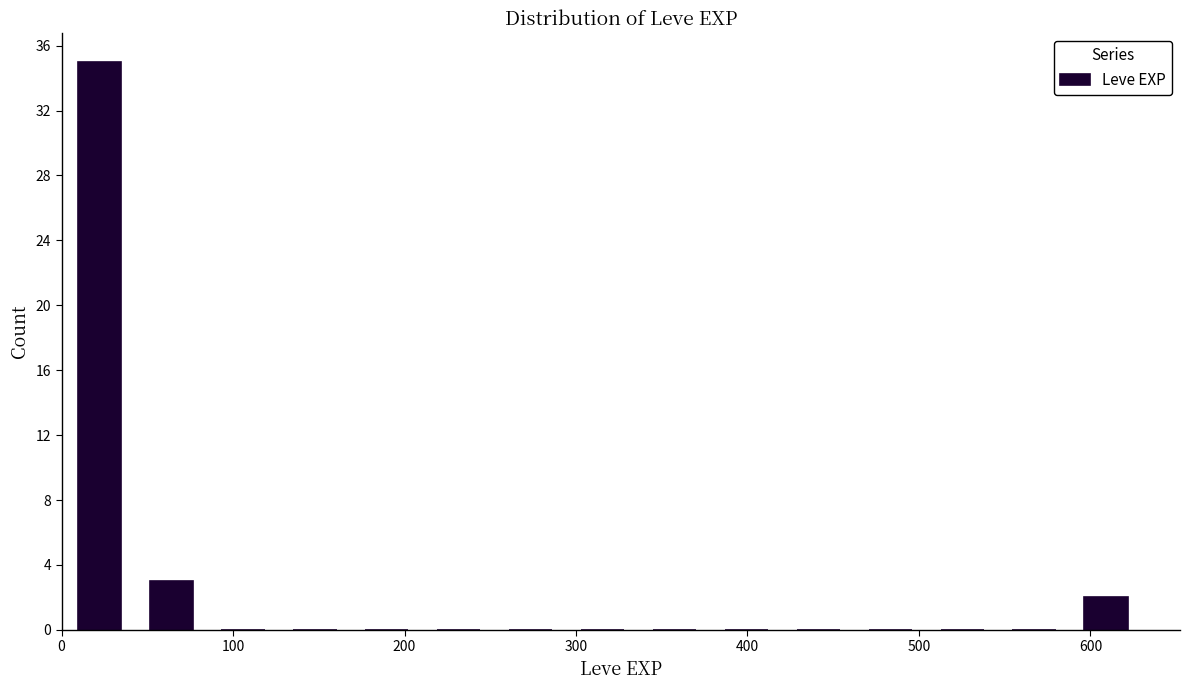

What is the height of the bar covering 40 to 80 on the x-axis? Neither the bar edges nor the heights are printed on the chart, so give them approximately, as read against the axes.

3